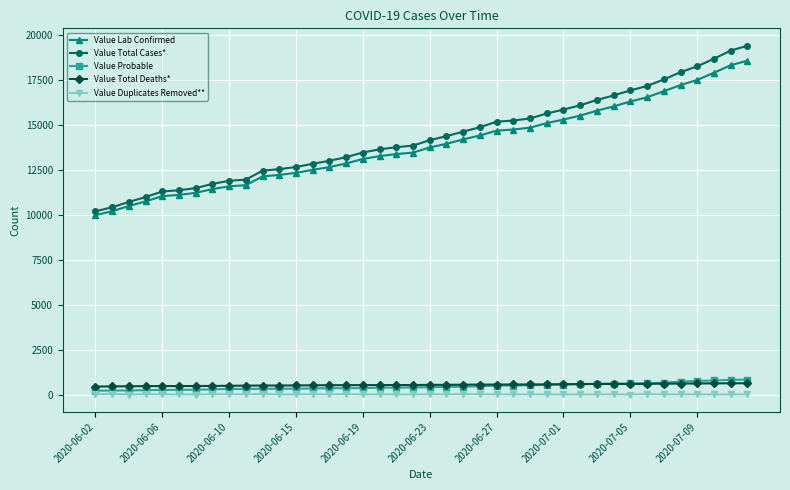

What is the highest value of the Value Lab Confirmed series?

18562